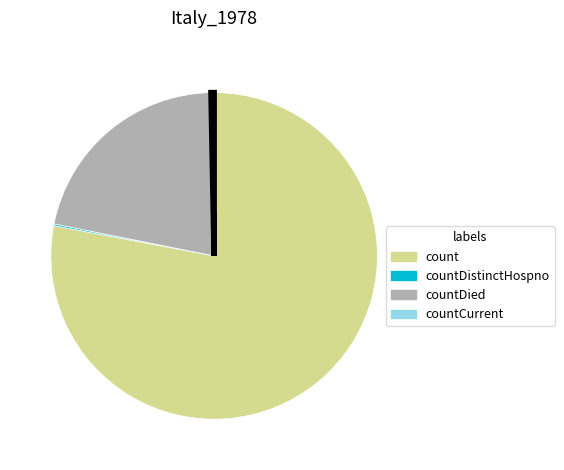

Does any single category account for the majority?

Yes